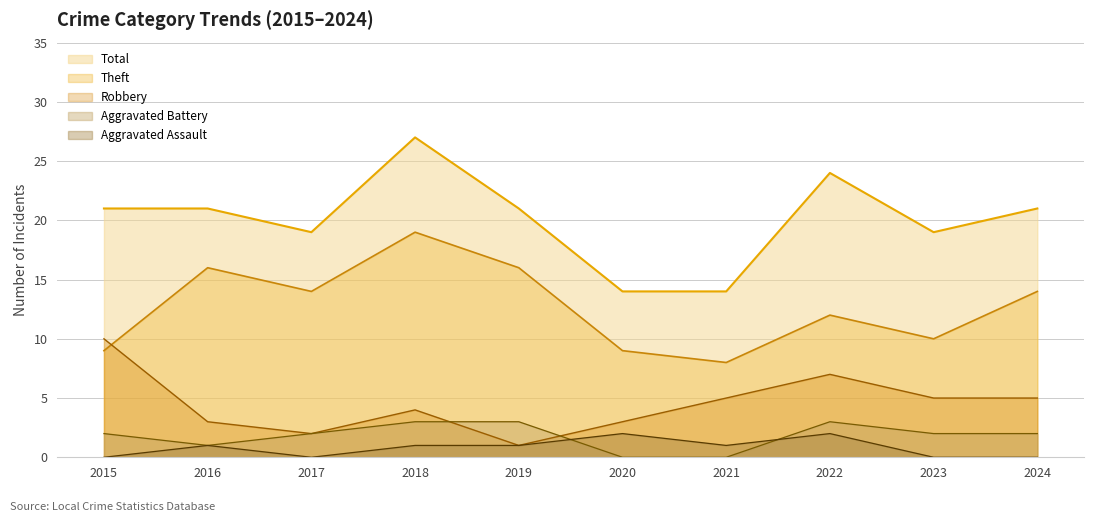

Does the chart have visible grid lines?

Yes